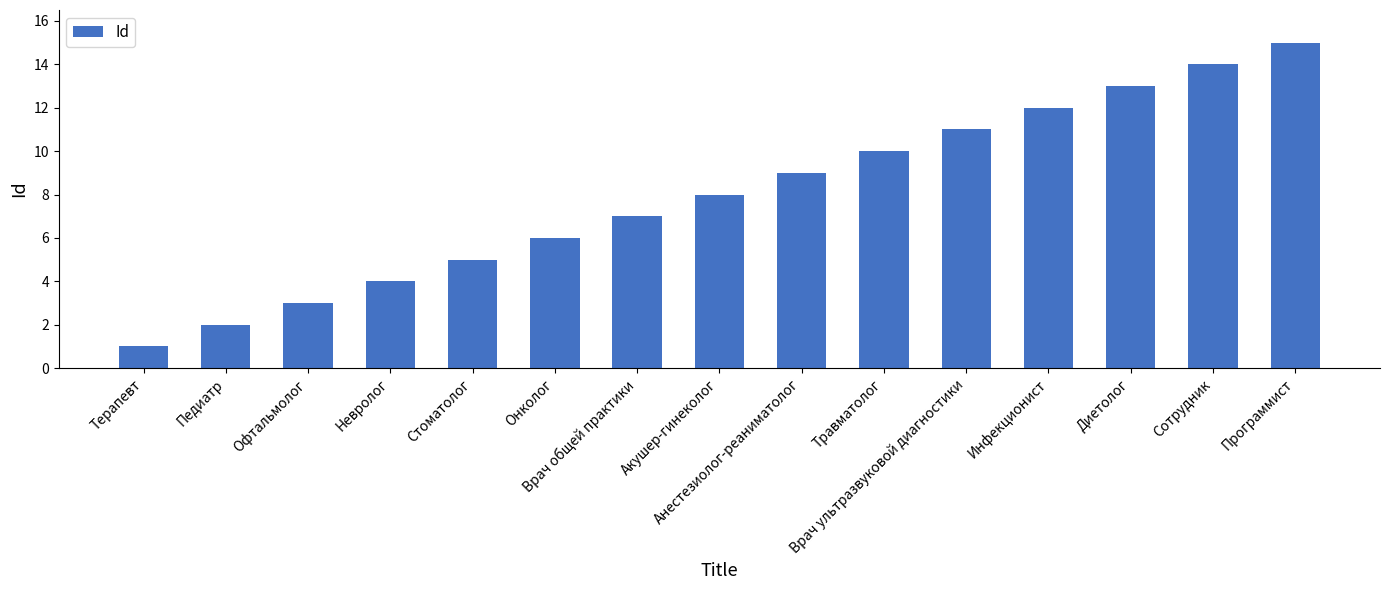

List the labels in order of value, smallest first.

Терапевт, Педиатр, Офтальмолог, Невролог, Стоматолог, Онколог, Врач общей практики, Акушер-гинеколог, Анестезиолог-реаниматолог, Травматолог, Врач ультразвуковой диагностики, Инфекционист, Диетолог, Сотрудник, Программист